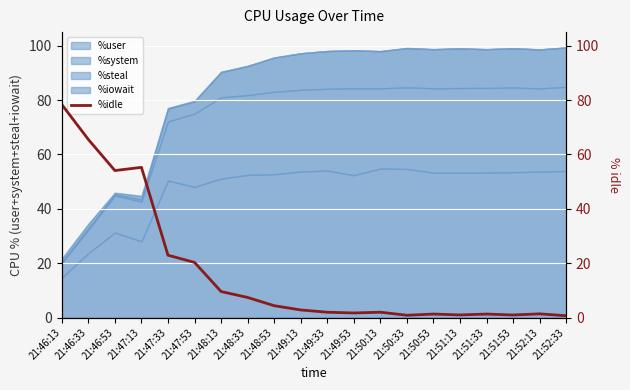

Which label corresponds to the smallest value in the chart?

21:52:33